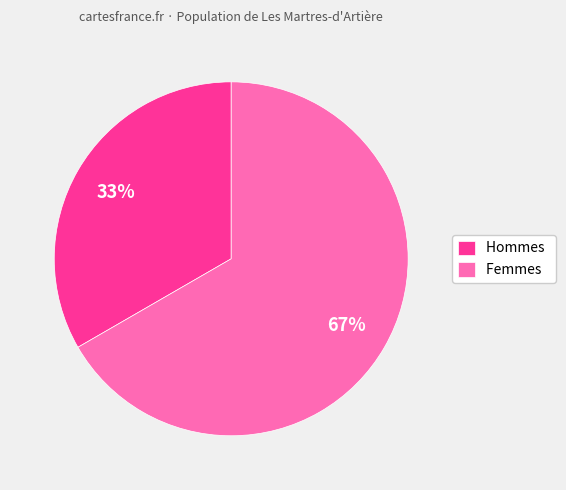

Which slice is the largest?

Femmes